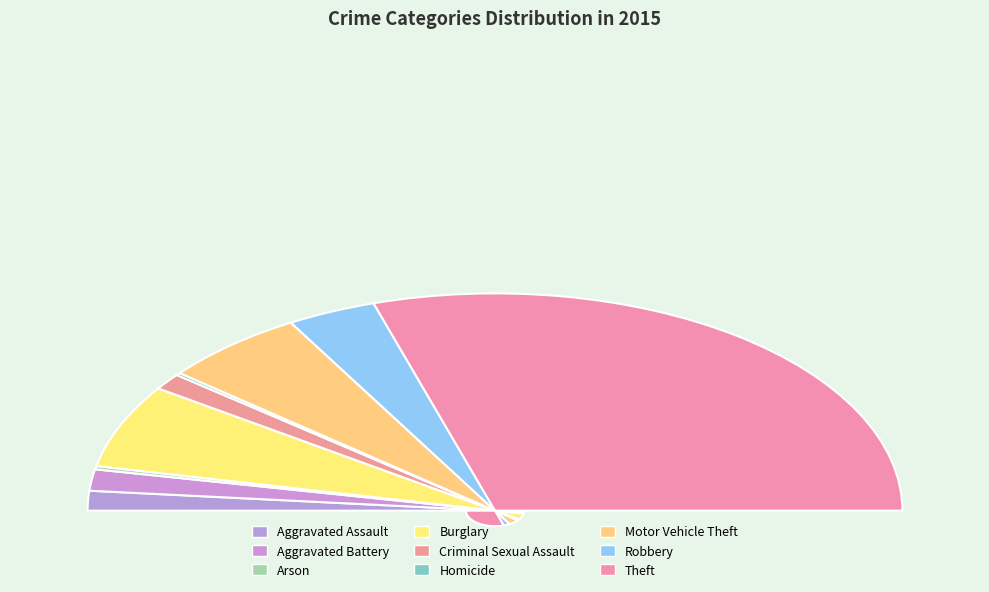

Does Aggravated Assault represent more than half of the total?

No